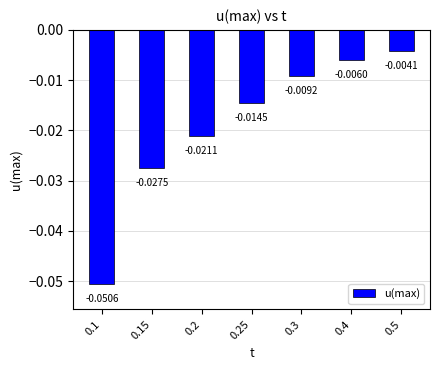

Which category has the lowest value across all series?

0.1